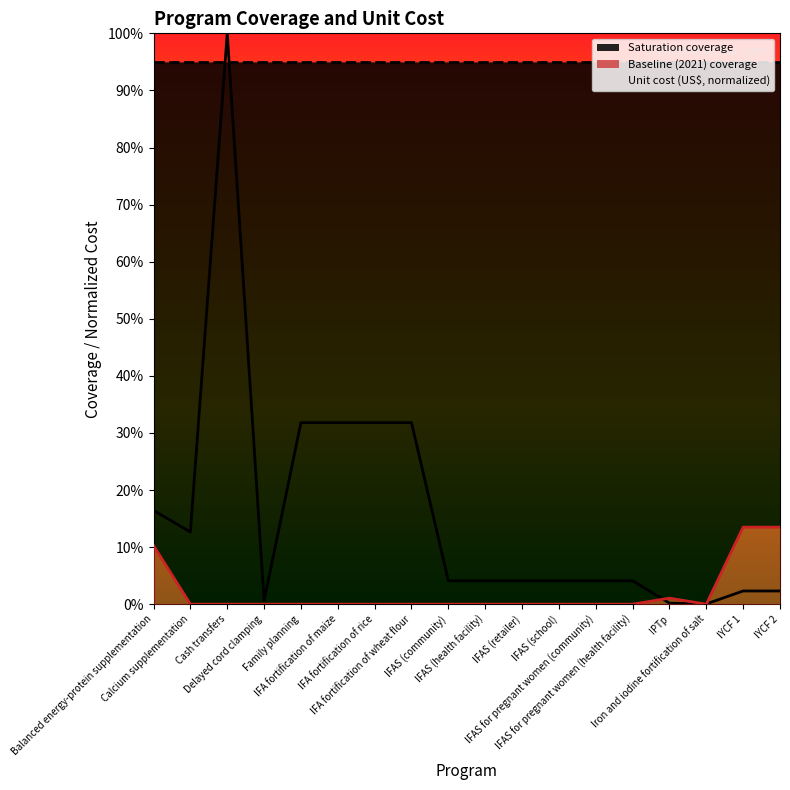

After their last crossing, which series has the higher values: Unit cost (US$, normalized) or Saturation coverage?

Saturation coverage